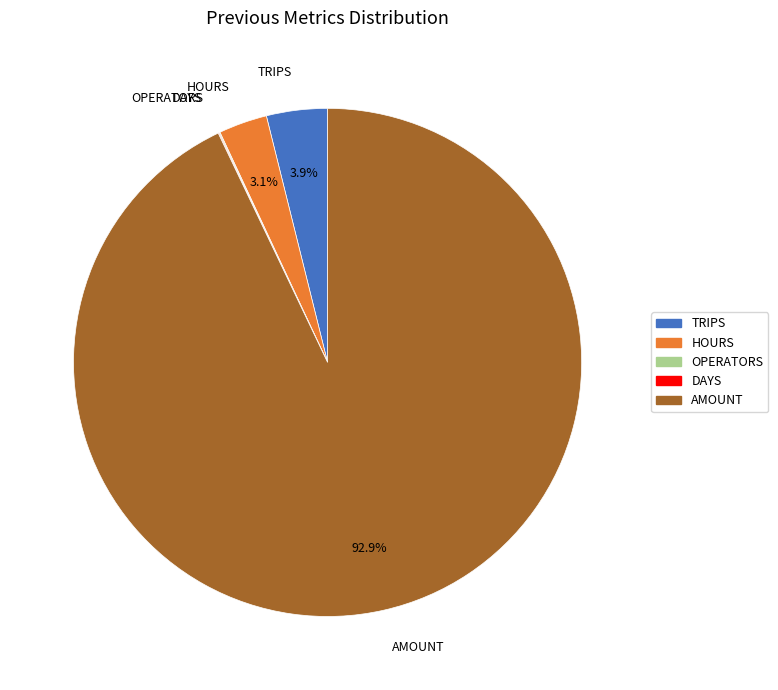

Between HOURS and AMOUNT, which is larger?

AMOUNT